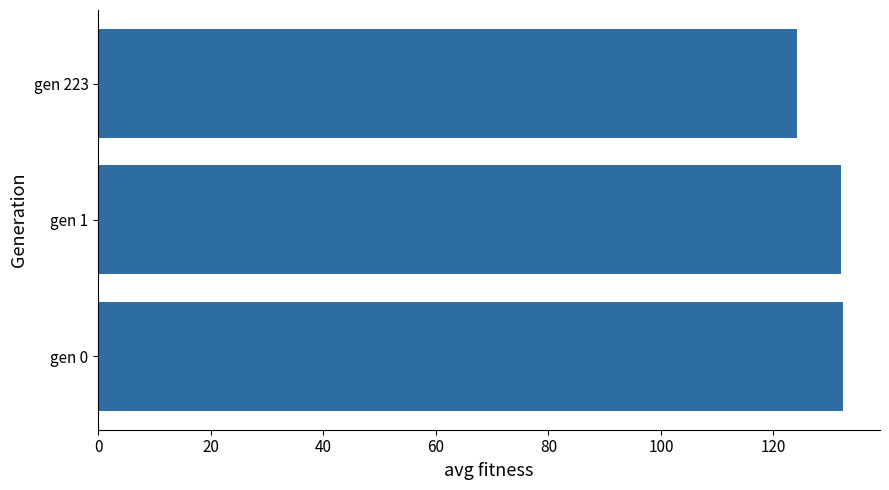

What is the approximate value at gen 1?

132.0